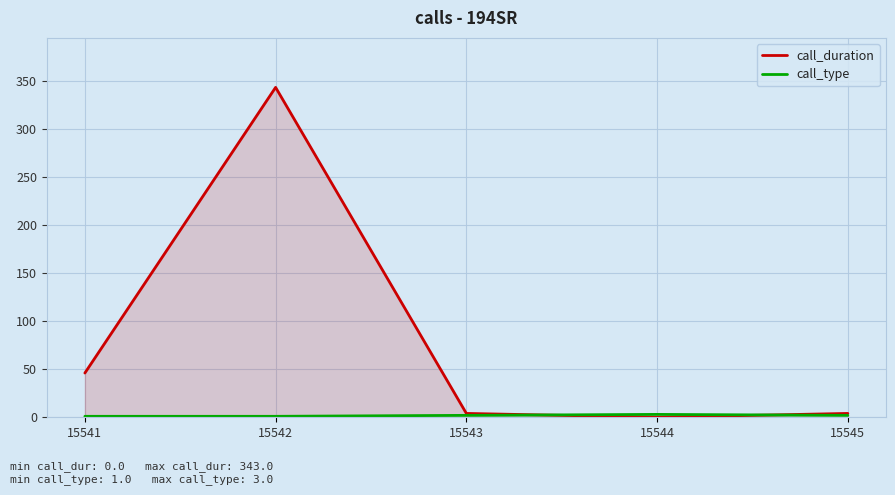

Rank the series by their average value, from highest to lowest.

call_duration, call_type